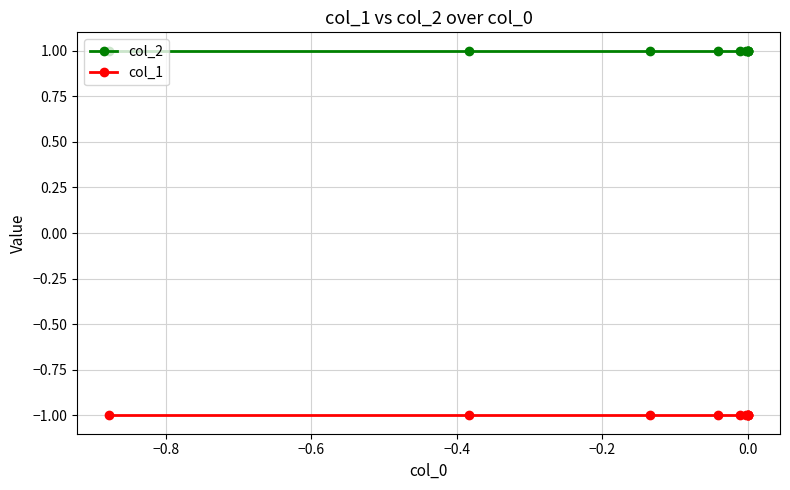

True or false: col_2 and col_1 intersect in this chart.

False